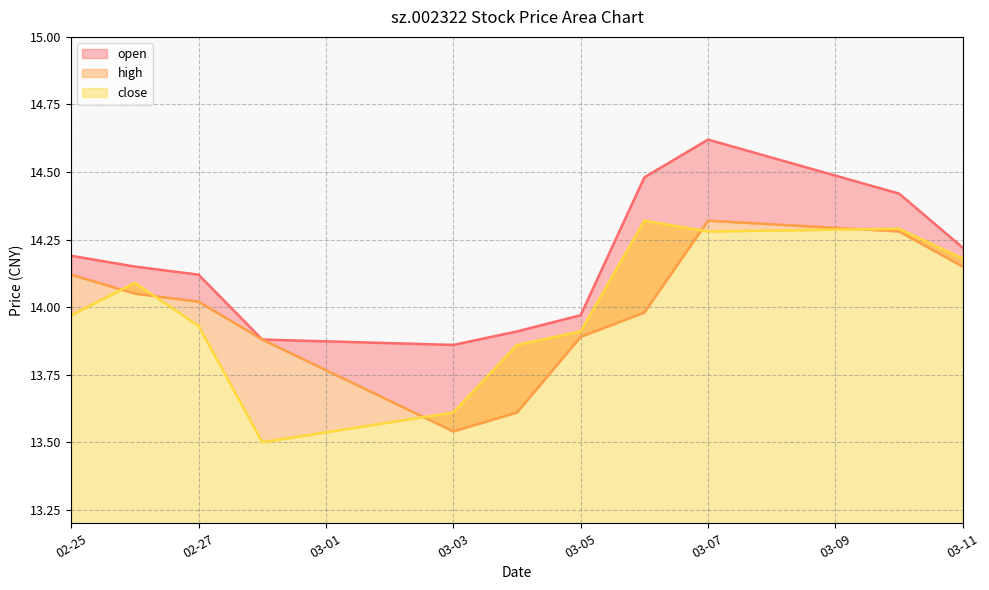

What is the total value across all series at 02-27?

42.1